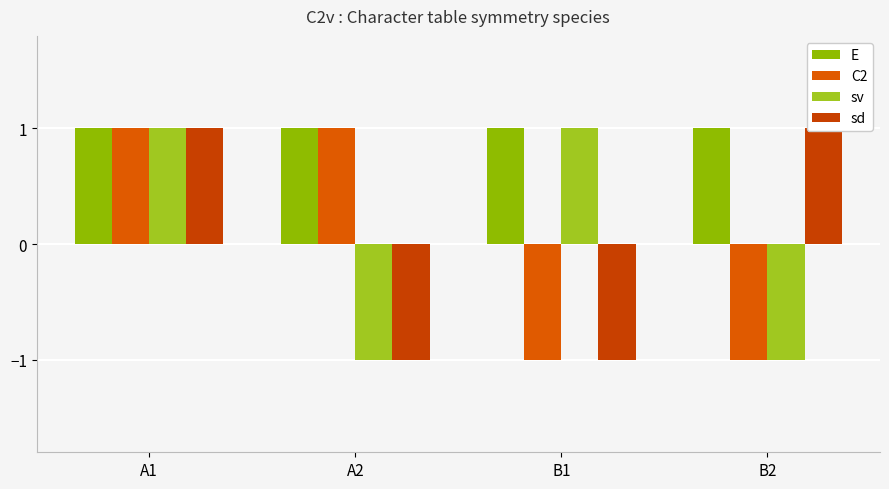

How many negative values does the C2 series have?

2